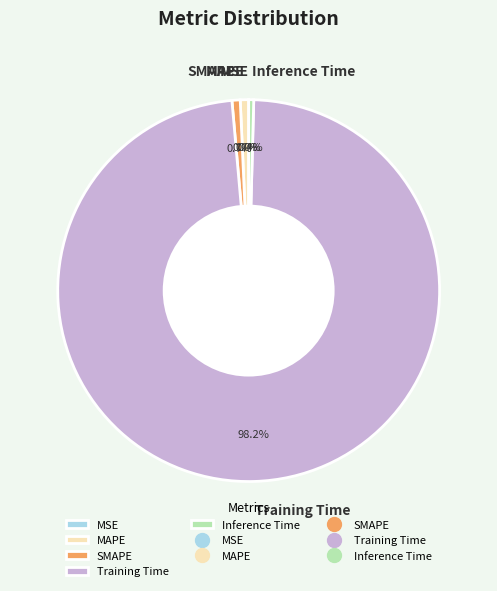

Is Training Time the majority of the pie?

Yes